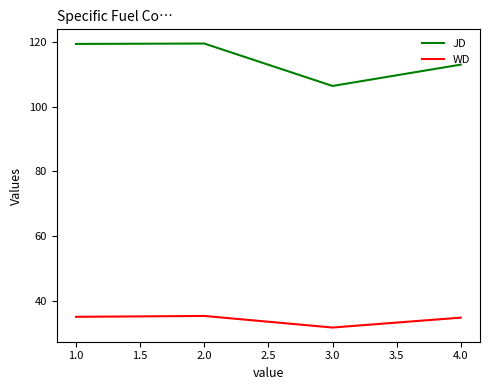

Rank the series at 3.0 from highest to lowest value.

JD, WD